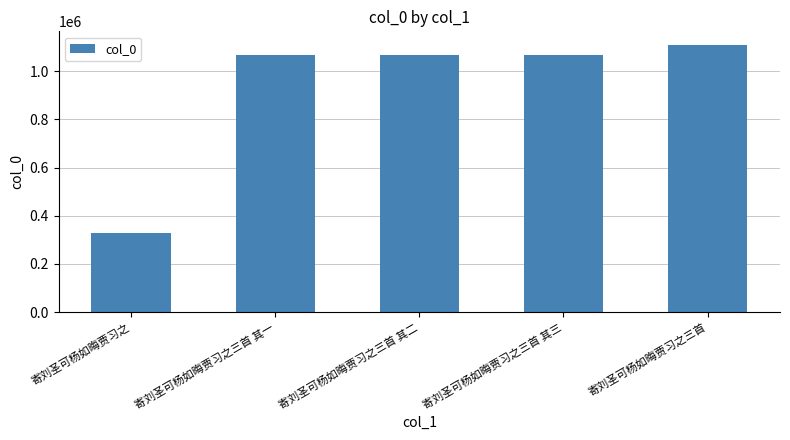

Which label corresponds to the smallest value in the chart?

寄刘圣可杨如晦贾习之